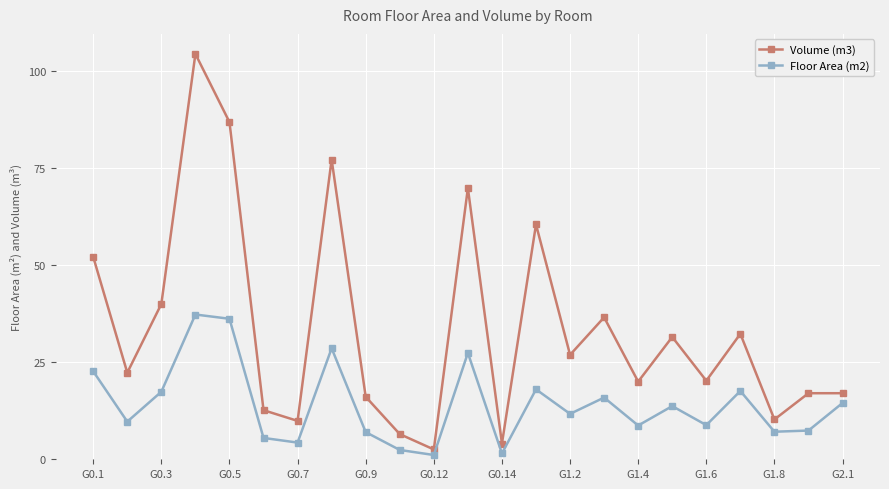

What is the maximum value for Volume (m3)?

104.4